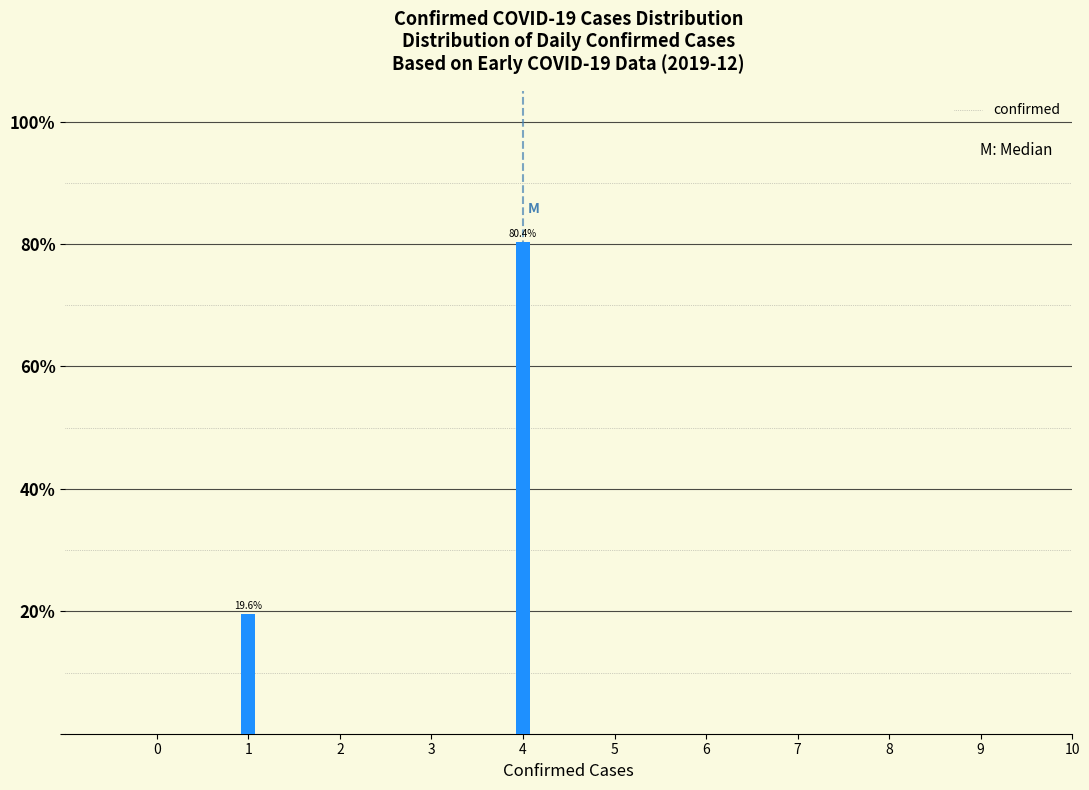

Reading right to left, transcribe all the data shown in this chart.

80.4	19.6